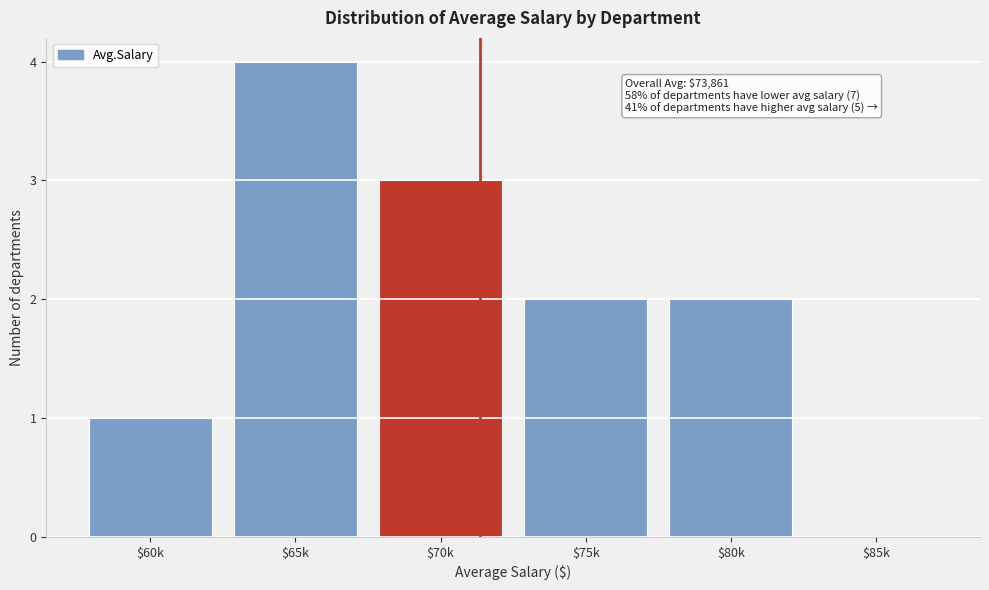

Is it true that the value at $75k is 3?

False